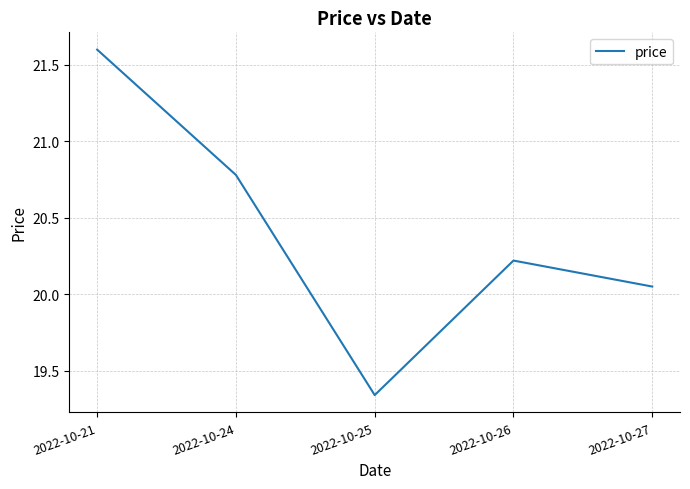

True or false: the data shows 30.8 at 2022-10-21.

False